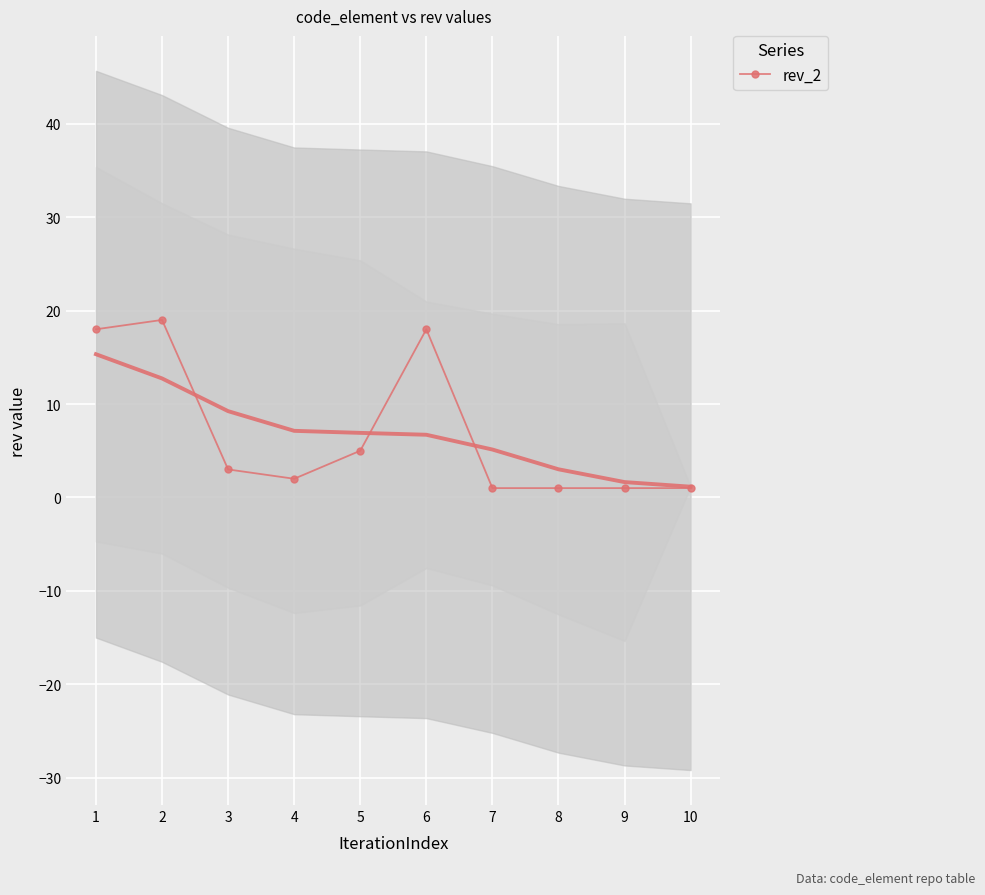

The chart shows a value of 2 at 4. True or false?

True